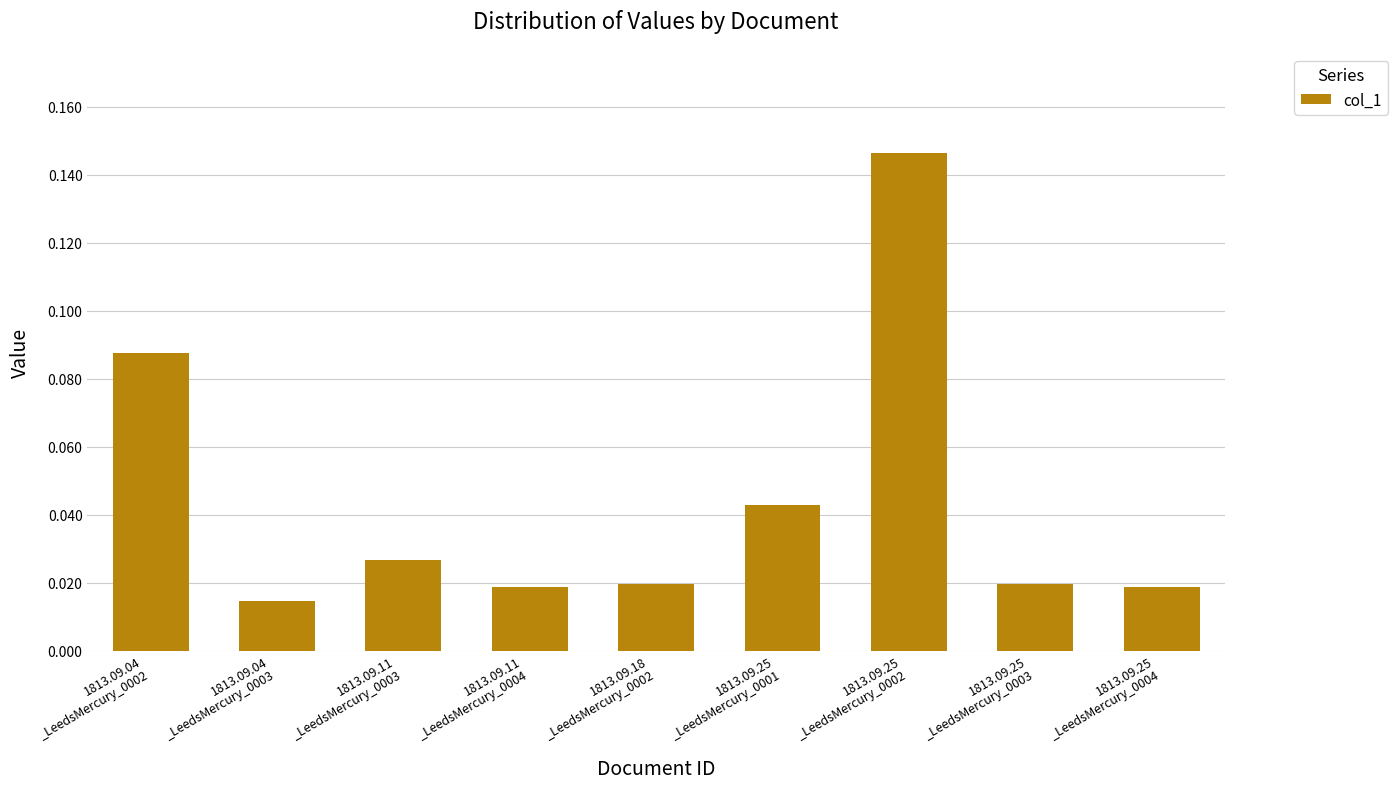

Between 1813.09.04
_LeedsMercury_0002 and 1813.09.25
_LeedsMercury_0002, which is larger?

1813.09.25
_LeedsMercury_0002